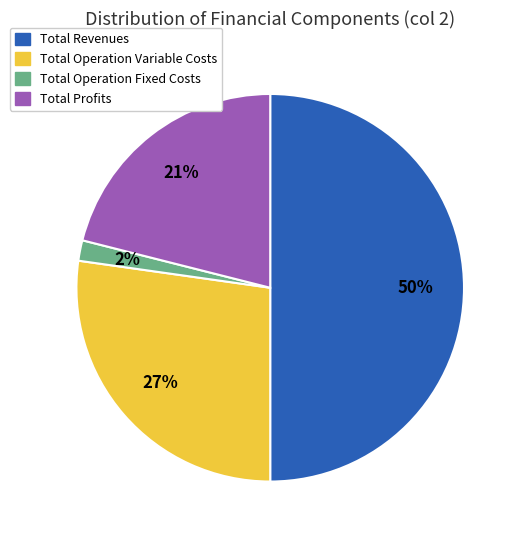

To the nearest percent, what is the difference between the largest and smallest slice percentages?

48%